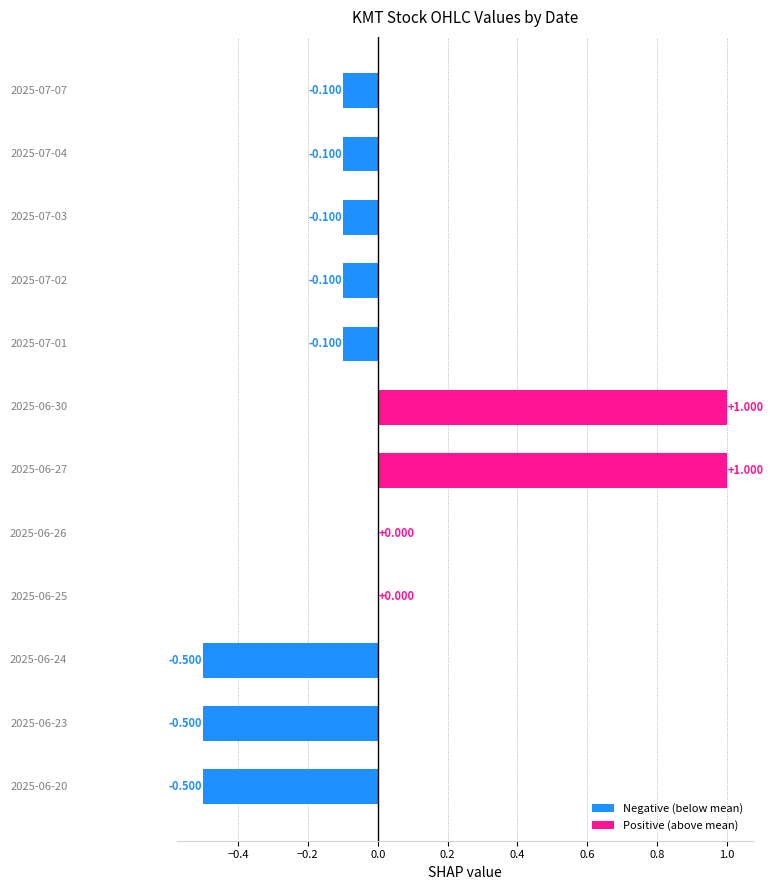

Count the number of categories in the chart.

12